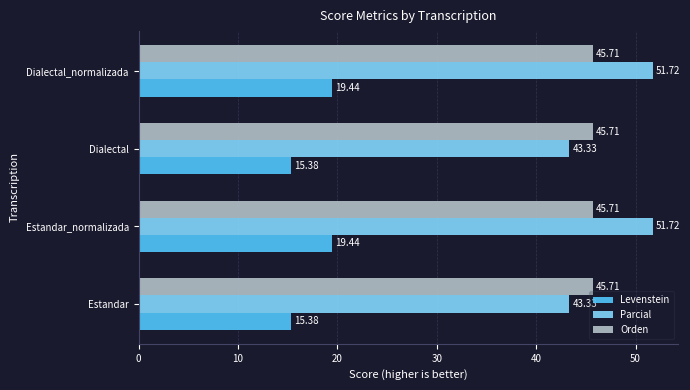

What is the total value across all series at Estandar?

104.4